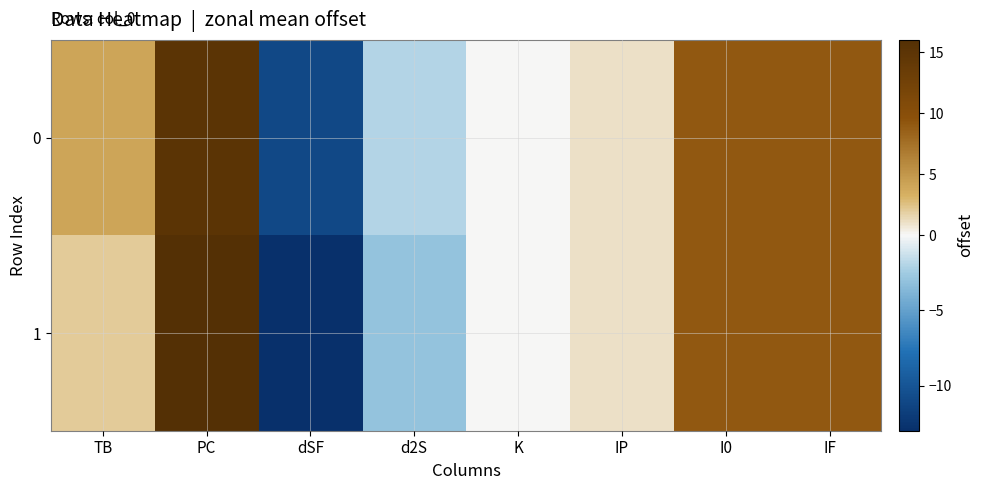

What is the greatest value displayed?

16